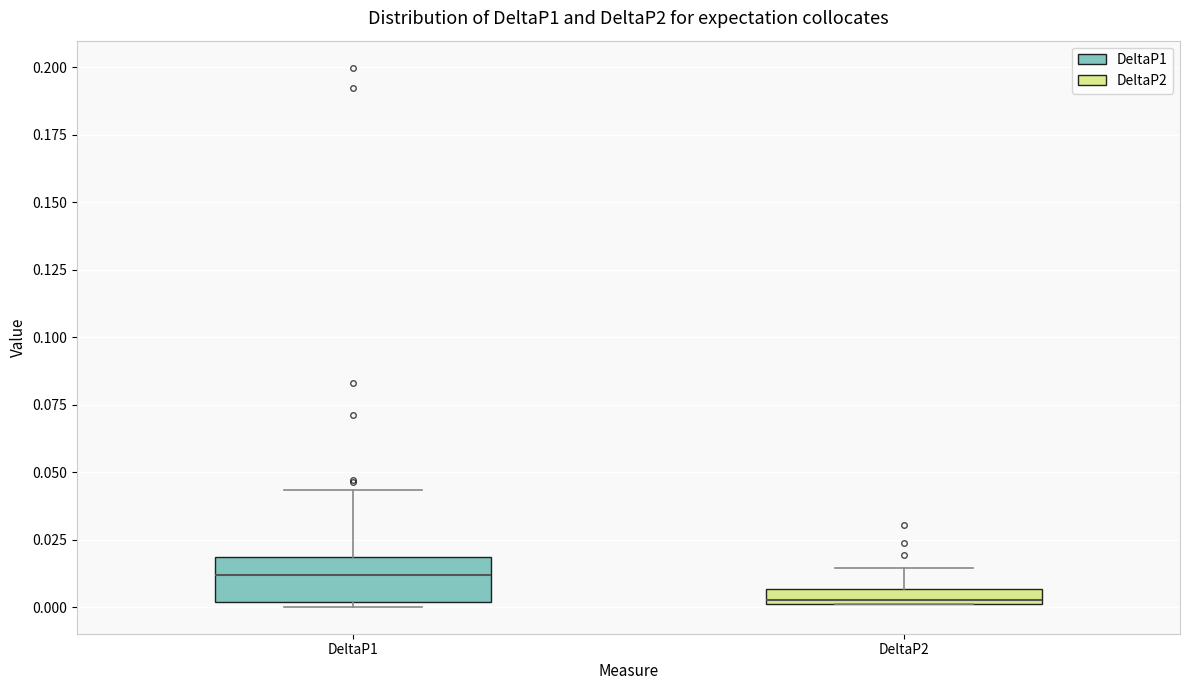

Which box is the tallest, from its lower edge to its upper edge?

DeltaP1